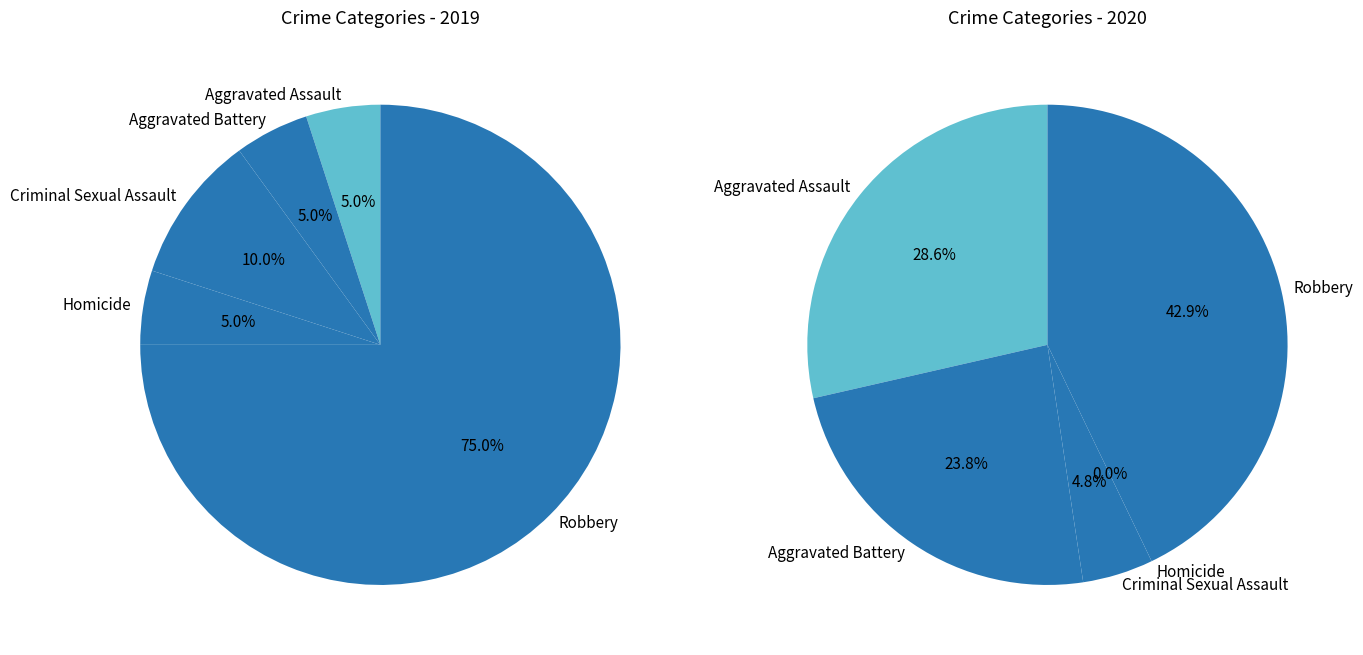

What percentage is the 2 slice, to the nearest percent?

10%